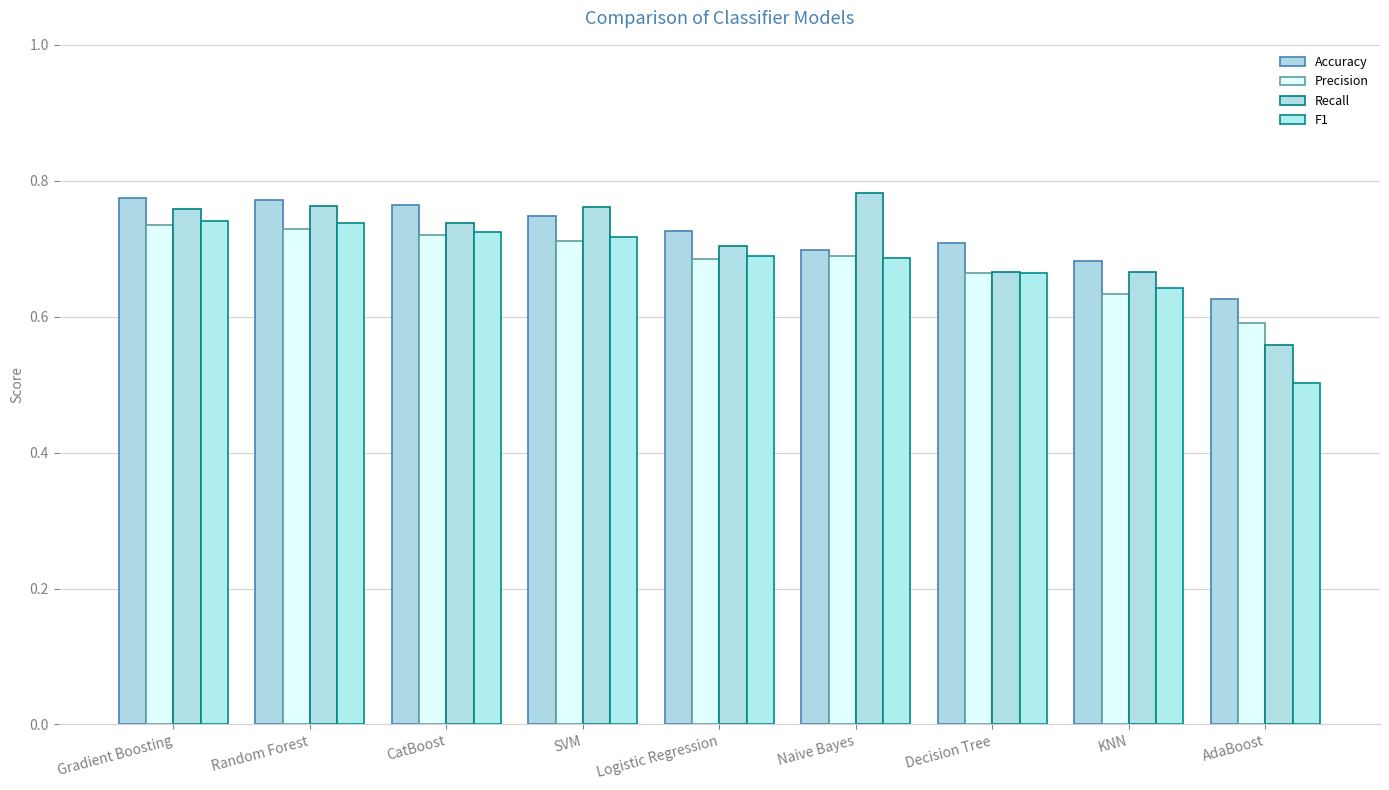

At how many categories does at least one series exceed 0?

9